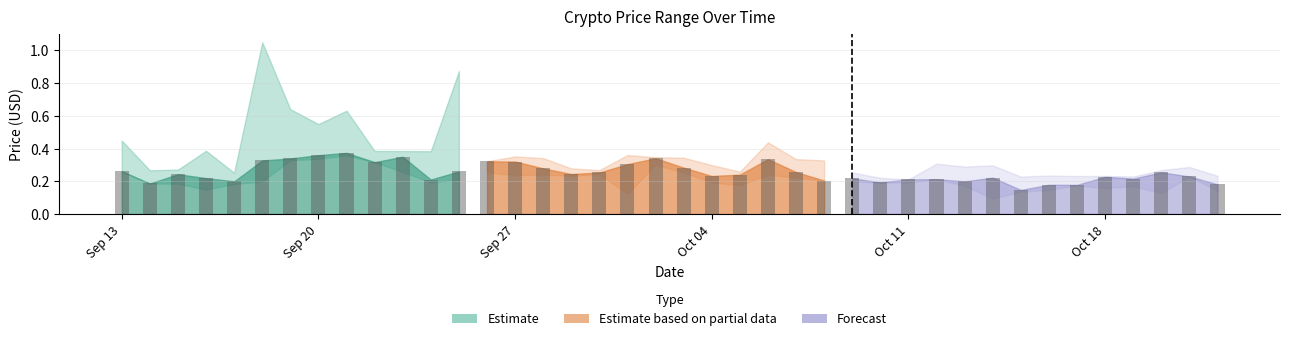

What is the value of the Close bar at the 30th from the left?

0.2